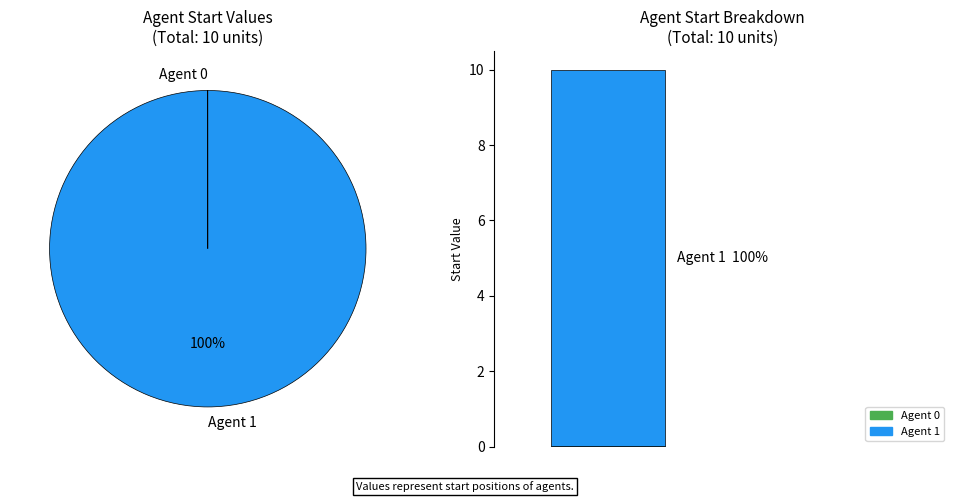

How many segments does this pie chart have?

2